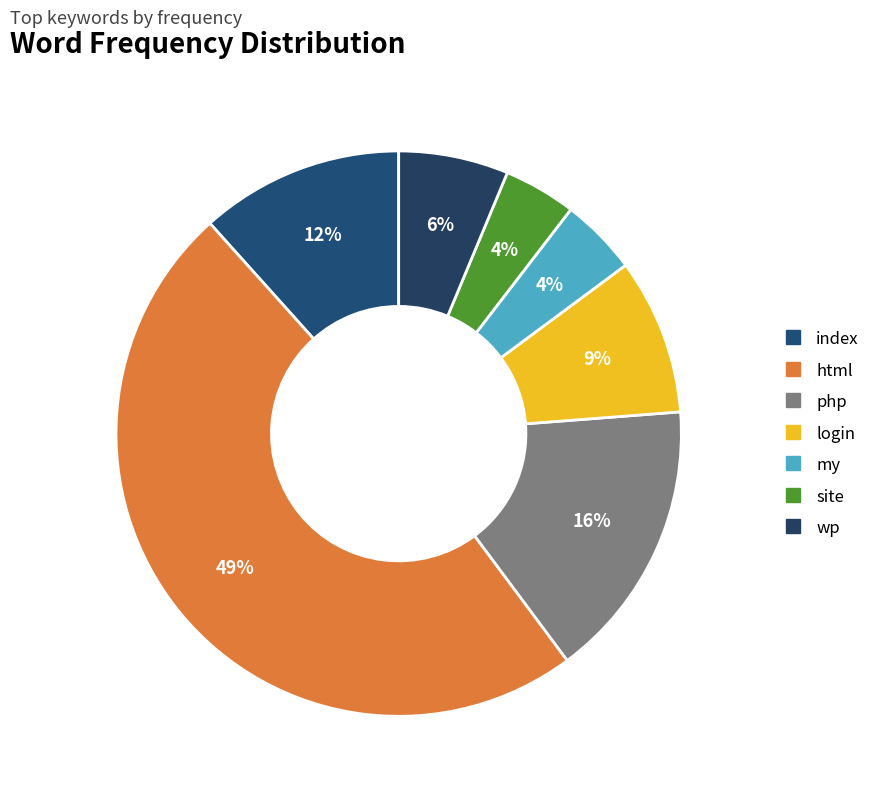

How many segments does this pie chart have?

7